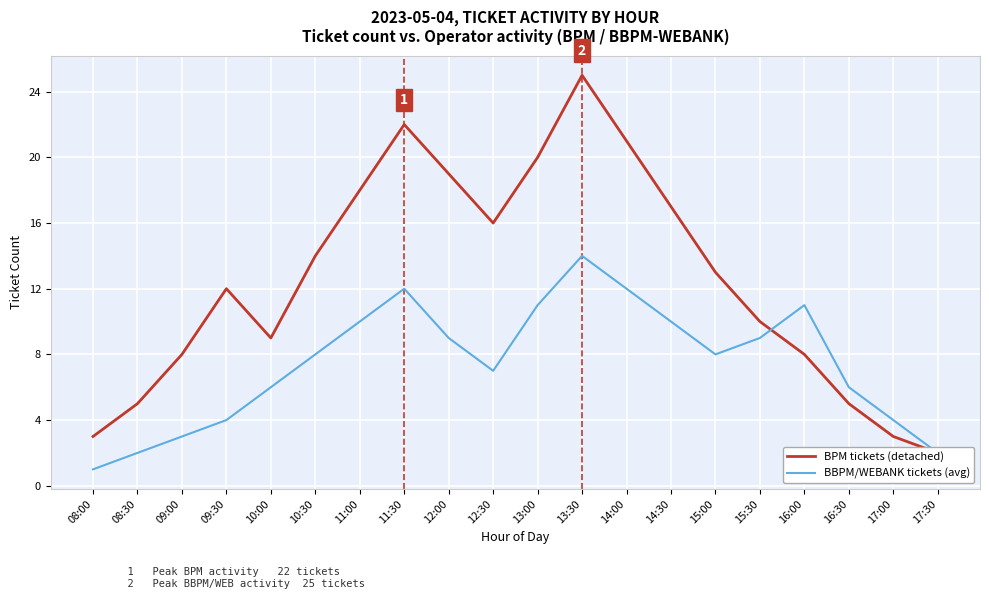

What is the difference between the BPM tickets (detached) values at 16:00 and 15:30?

2